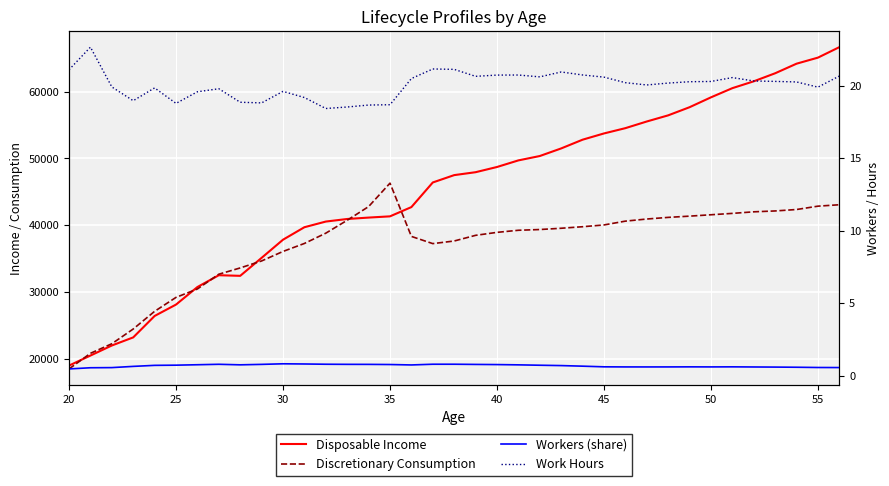

The value of Workers (share) at 27 is 0.9. True or false?

False